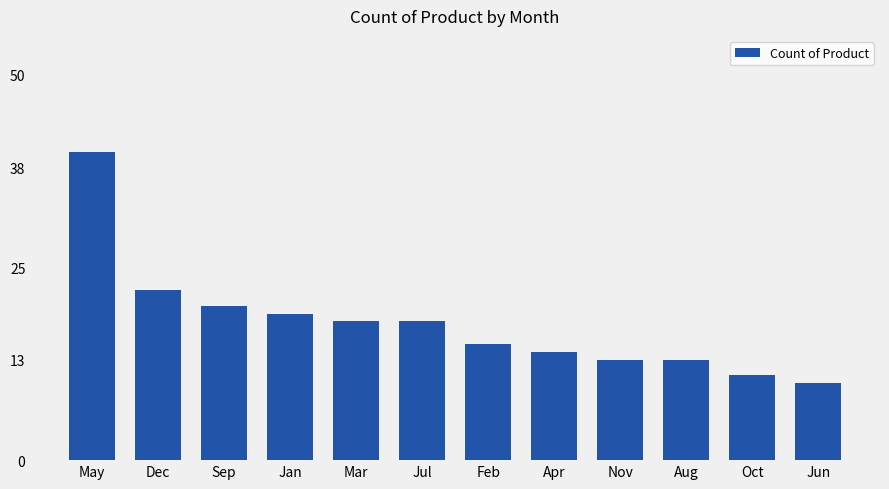

Where does the data first go above 18?

May